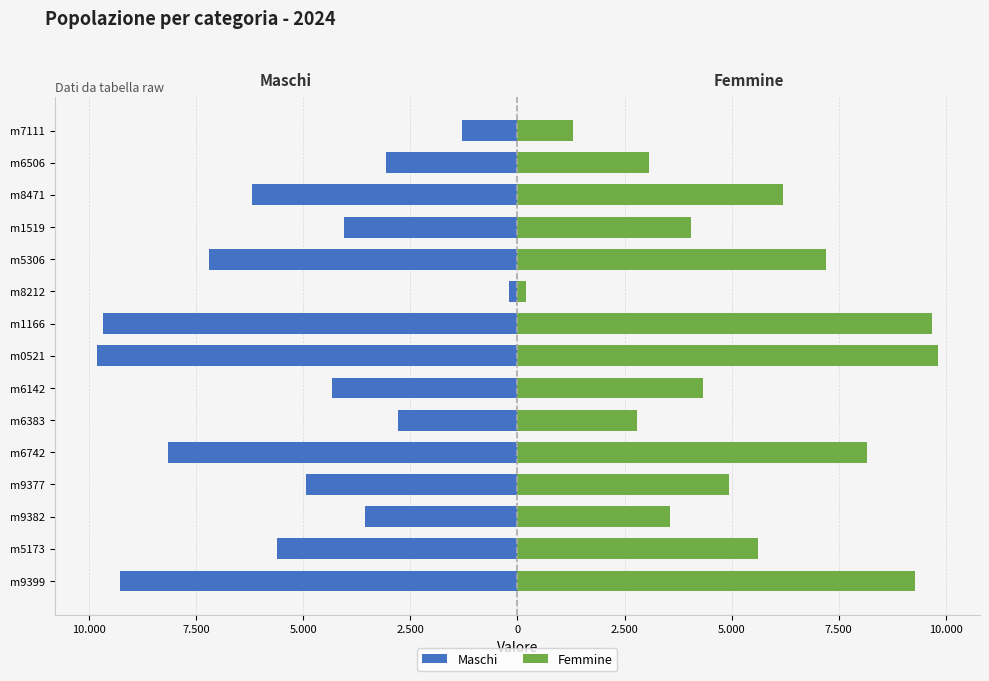

At how many categories does at least one series exceed -1068?

15